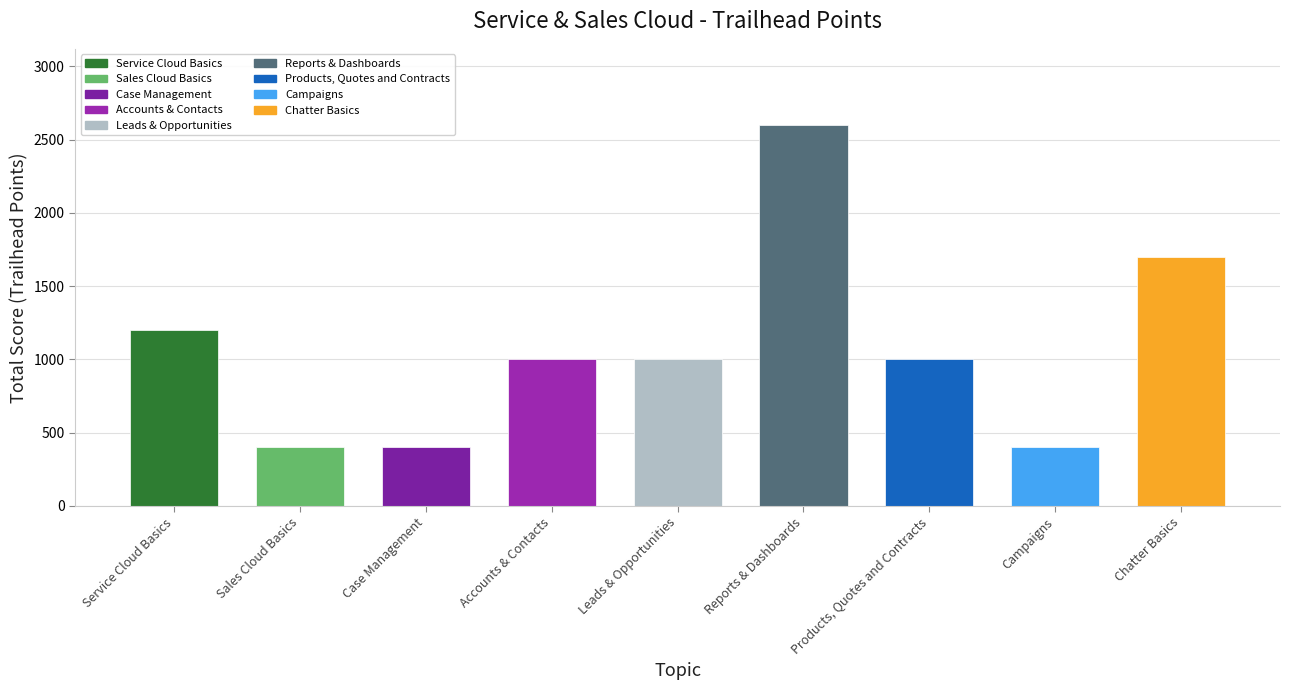

Where does the data first go above 1000?

Service Cloud Basics